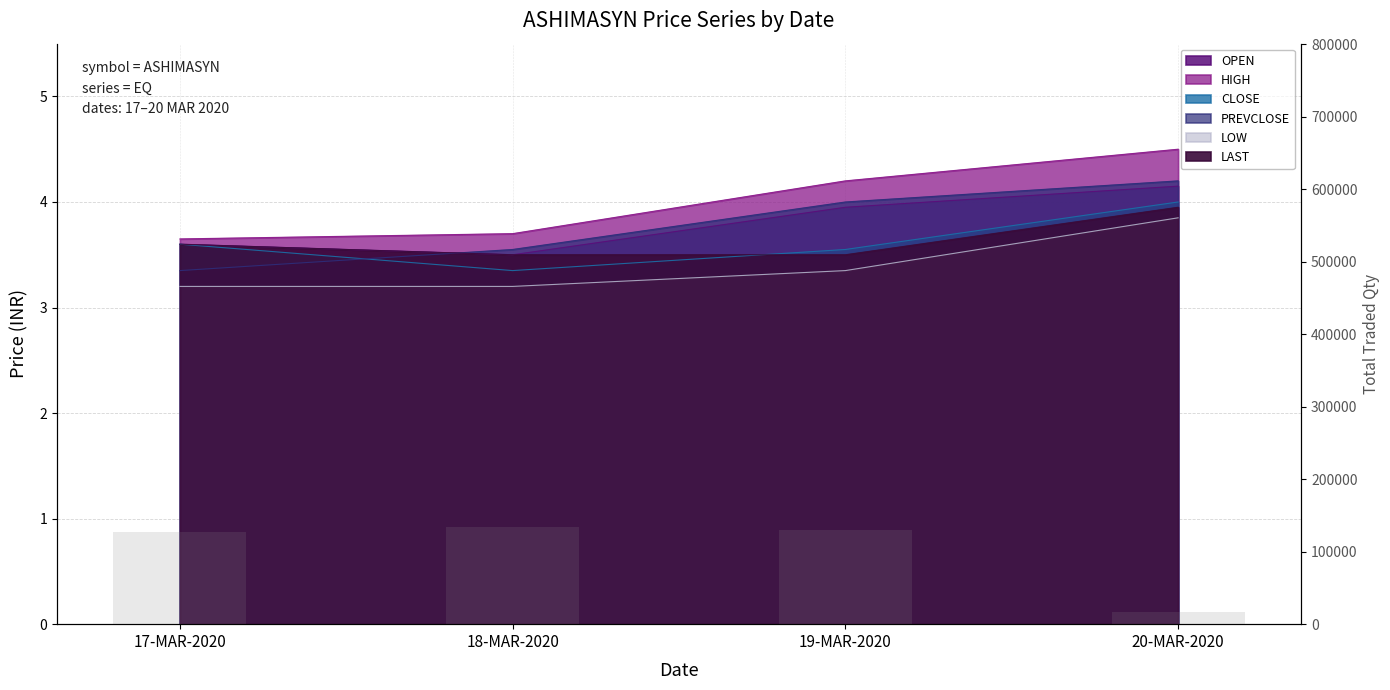

Which has a higher value, 18-MAR-2020 or 17-MAR-2020?

18-MAR-2020